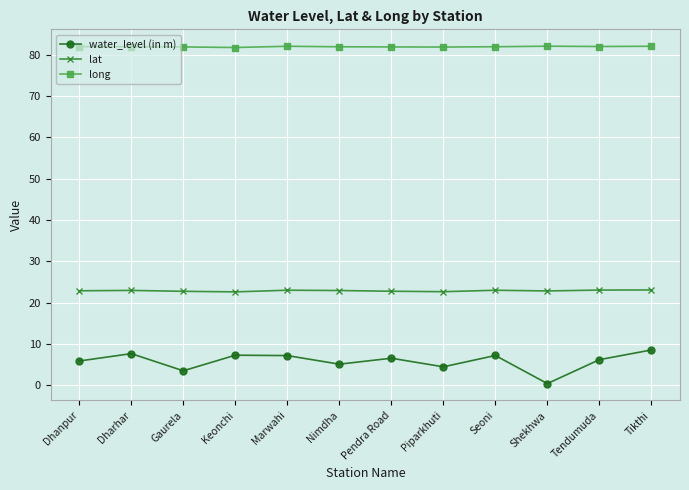

What is the minimum value for lat?

22.6